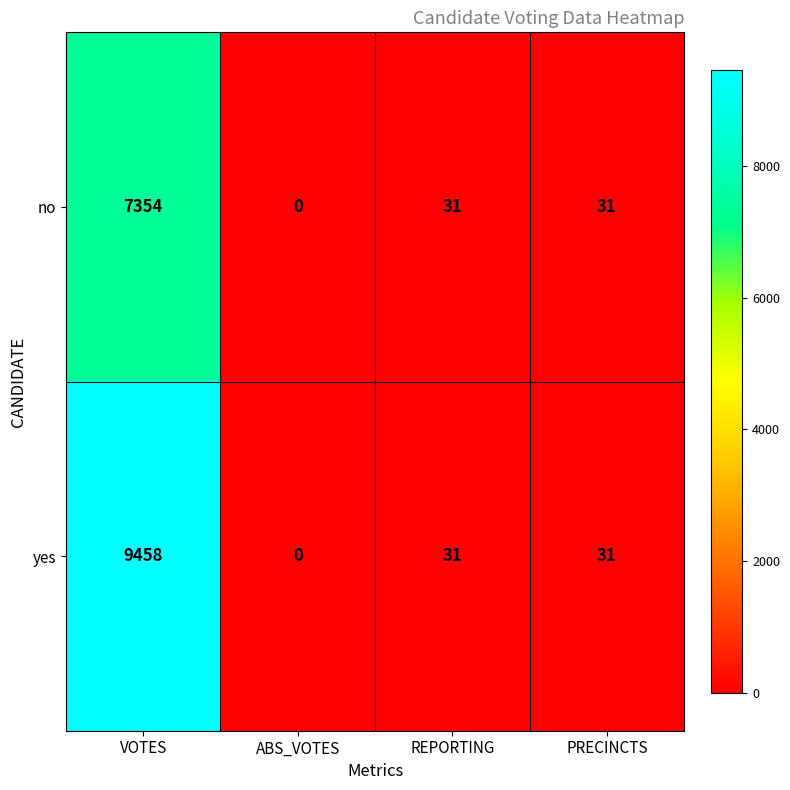

What is the total value across all series at REPORTING?

62